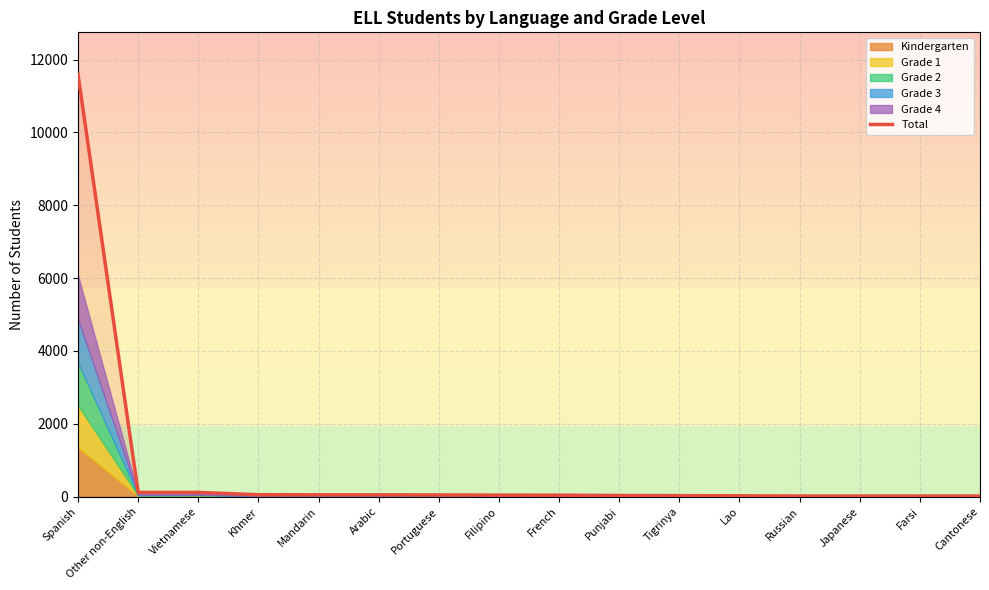

True or false: the data shows 41 at Tigrinya.

False